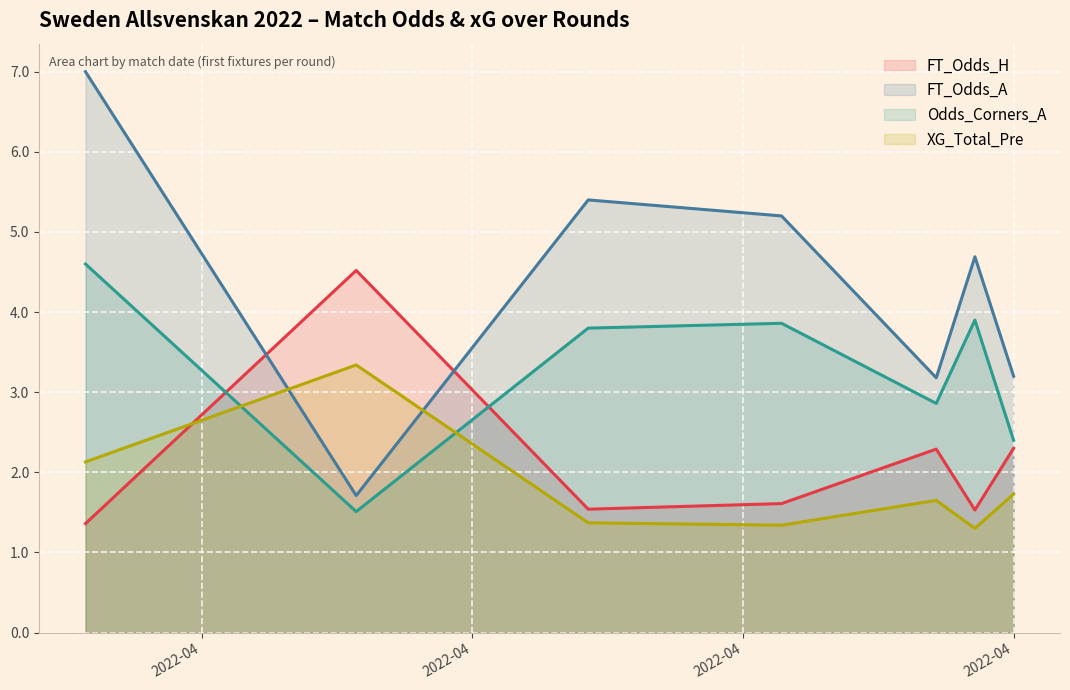

How many lines are shown in the chart?

4